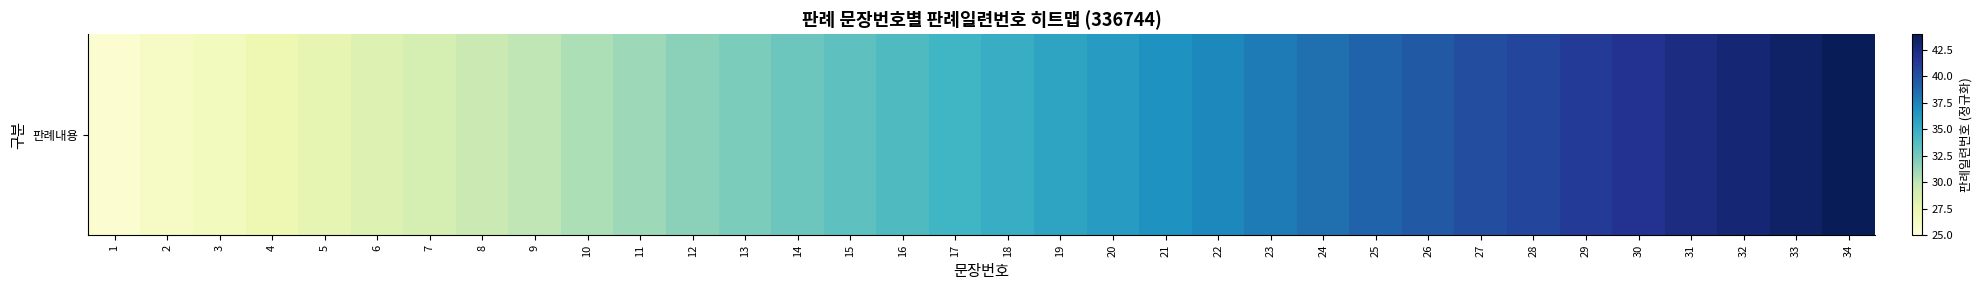

Reading left to right, list all the values displayed in this chart.

1=25.6	2=26.1	3=26.7	4=27.2	5=27.8	6=28.4	7=28.9	8=29.5	9=30.0	10=30.6	11=31.1	12=31.7	13=32.3	14=32.8	15=33.4	16=33.9	17=34.5	18=35.1	19=35.6	20=36.2	21=36.7	22=37.3	23=37.9	24=38.4	25=39.0	26=39.5	27=40.1	28=40.6	29=41.2	30=41.8	31=42.3	32=42.9	33=43.4	34=44.0